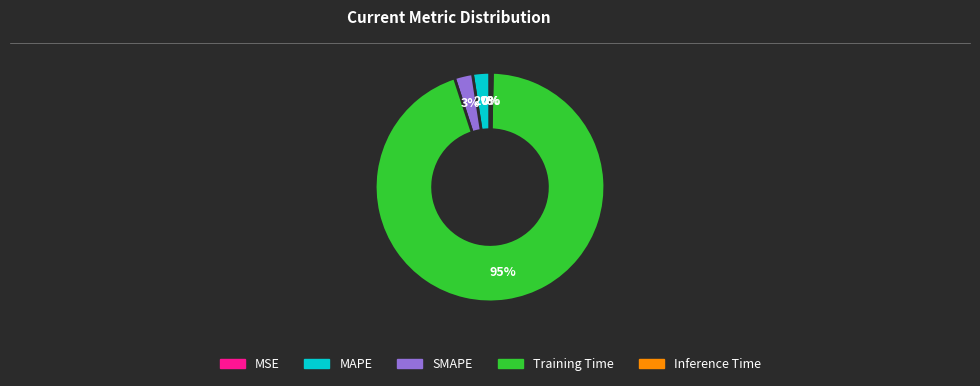

To the nearest percent, what is the combined percentage of SMAPE and MAPE?

5%